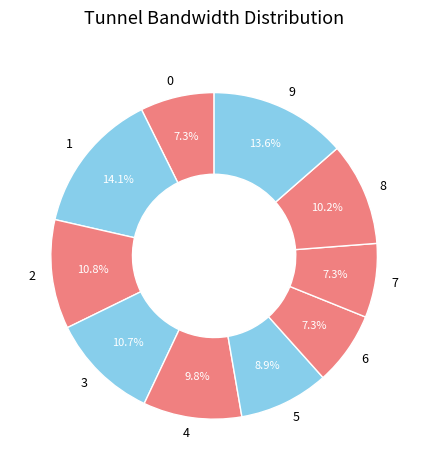

True or false: 2 accounts for 11% of the total.

True